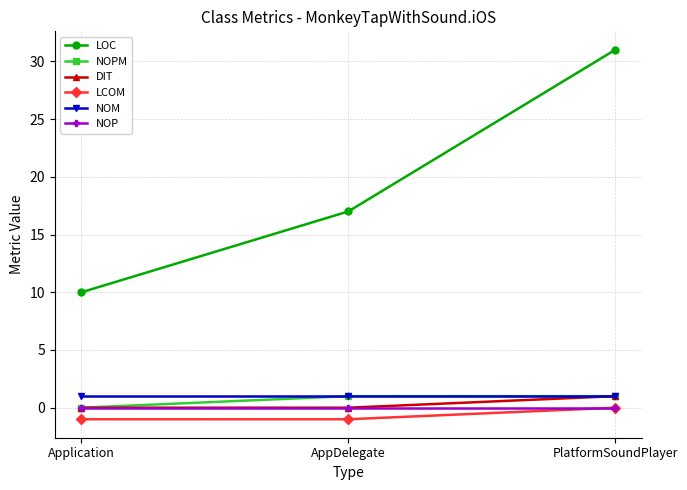

What is the smallest value displayed?

-1